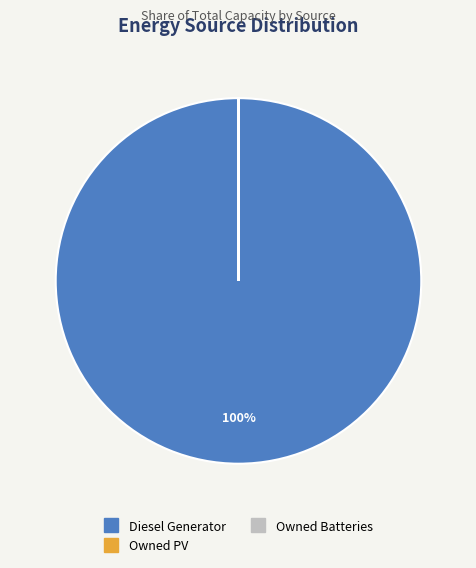

Which category has the biggest portion of the pie?

Diesel Generator